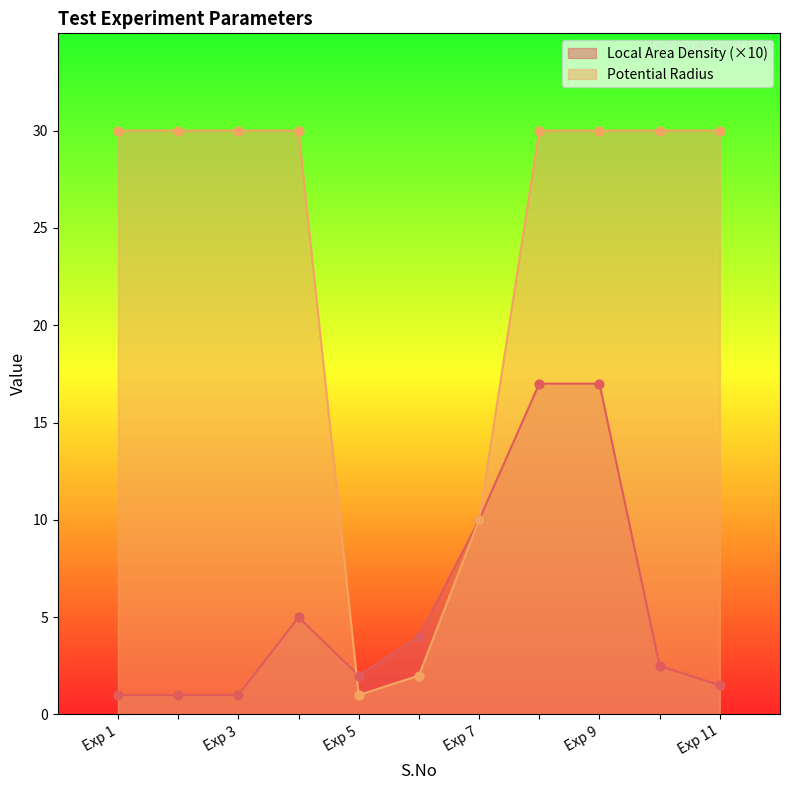

Which series has the largest total across all categories?

Potential Radius